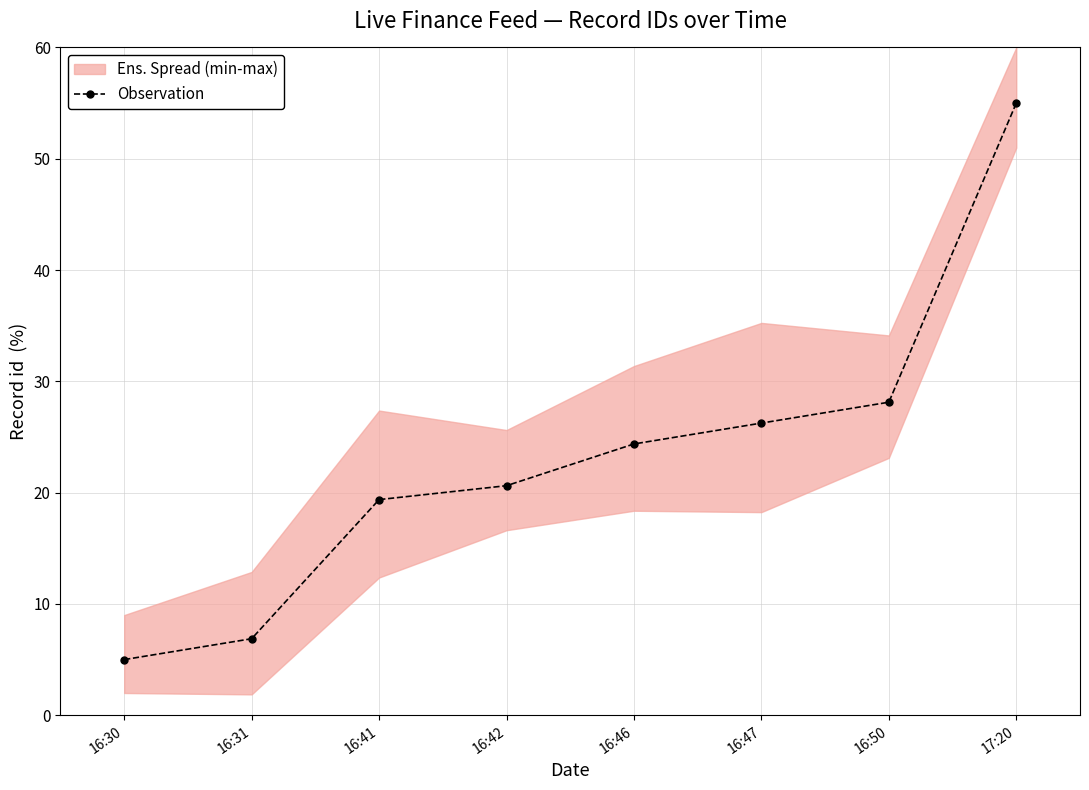

What is the ratio of the value at 16:46 to the value at 16:31?

3.5